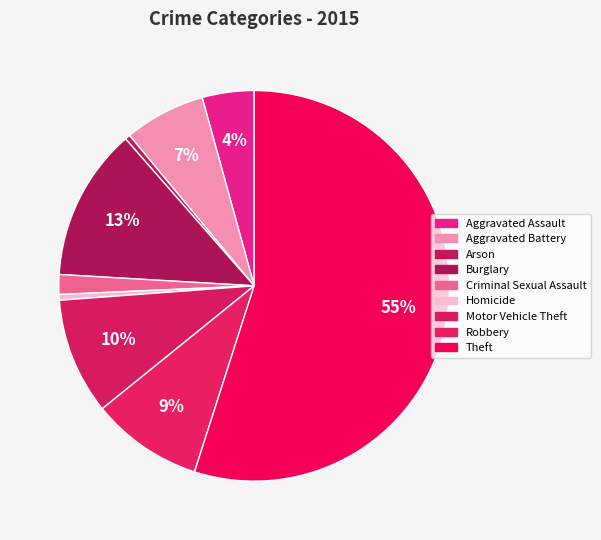

Is there any slice that represents more than half of the pie?

Yes